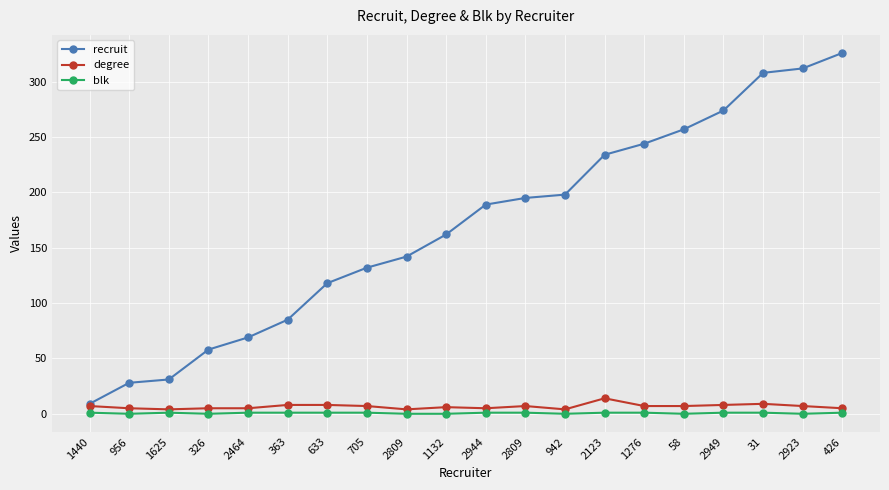

Count the number of data series in this chart.

3